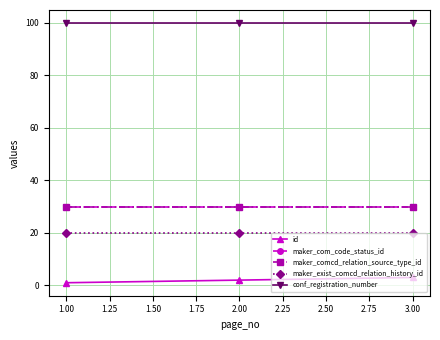

True or false: maker_exist_comcd_relation_history_id has a value of 20 at 1.00.

True